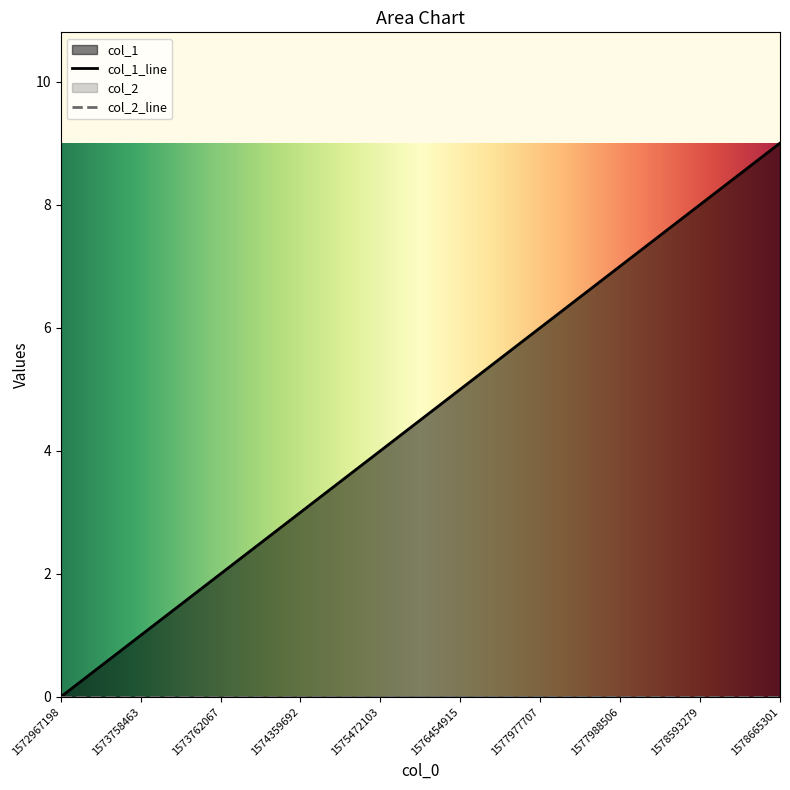

What is the greatest value displayed?

9